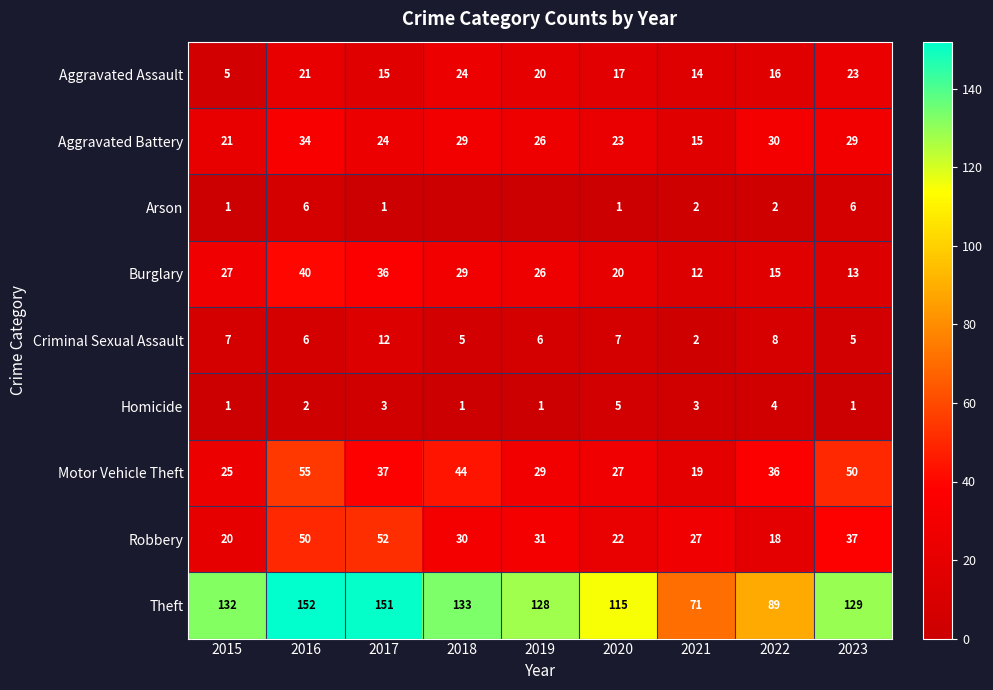

What is the difference between the maximum and minimum values in the Motor Vehicle Theft series?

36